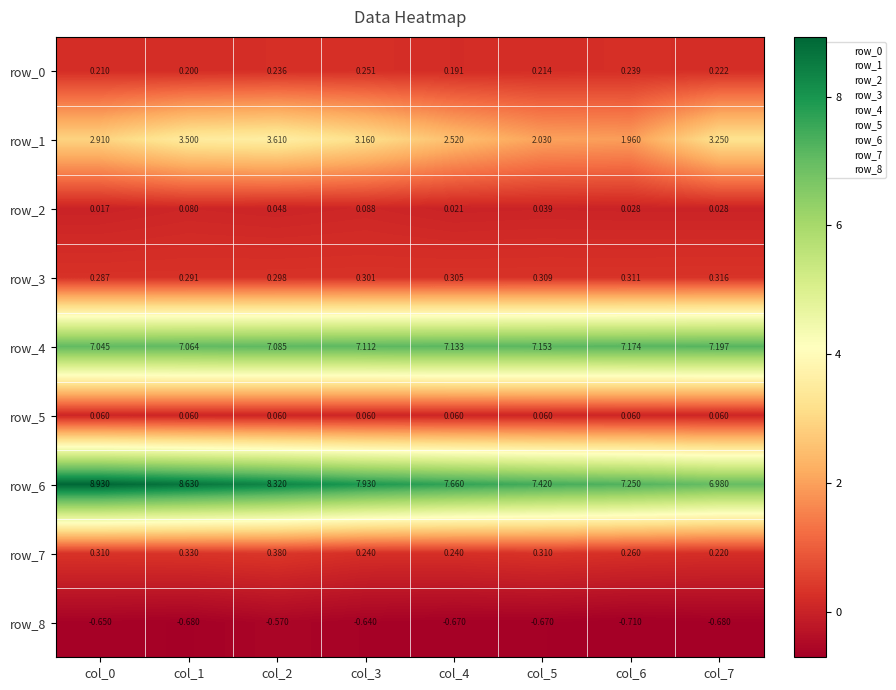

Where is row_0 nearest to the value 0?

col_4